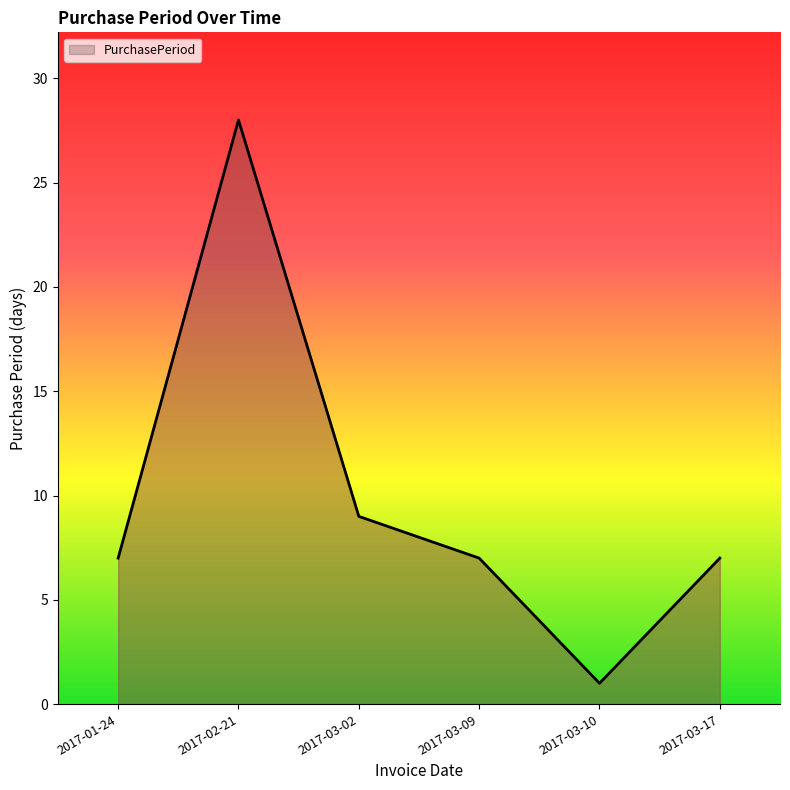

How many interior local valleys (lower than both neighbors) does the data have?

1